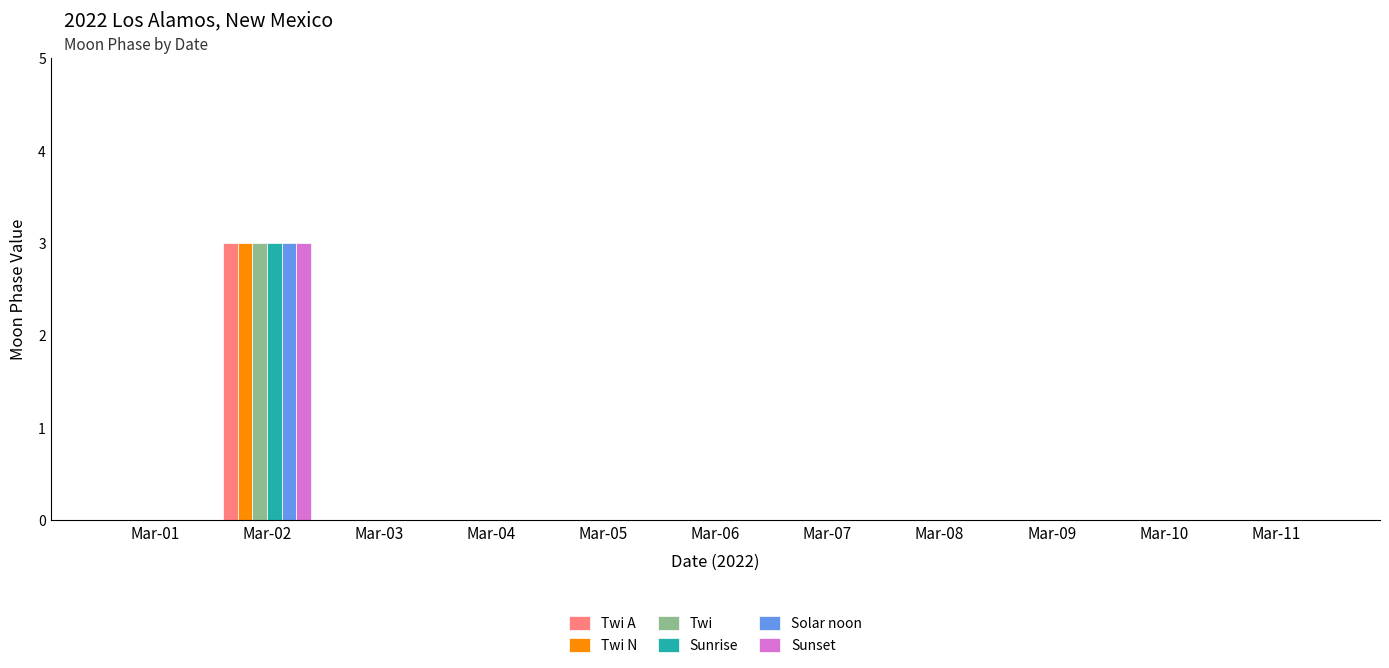

What is the sum of all Sunset values?

3